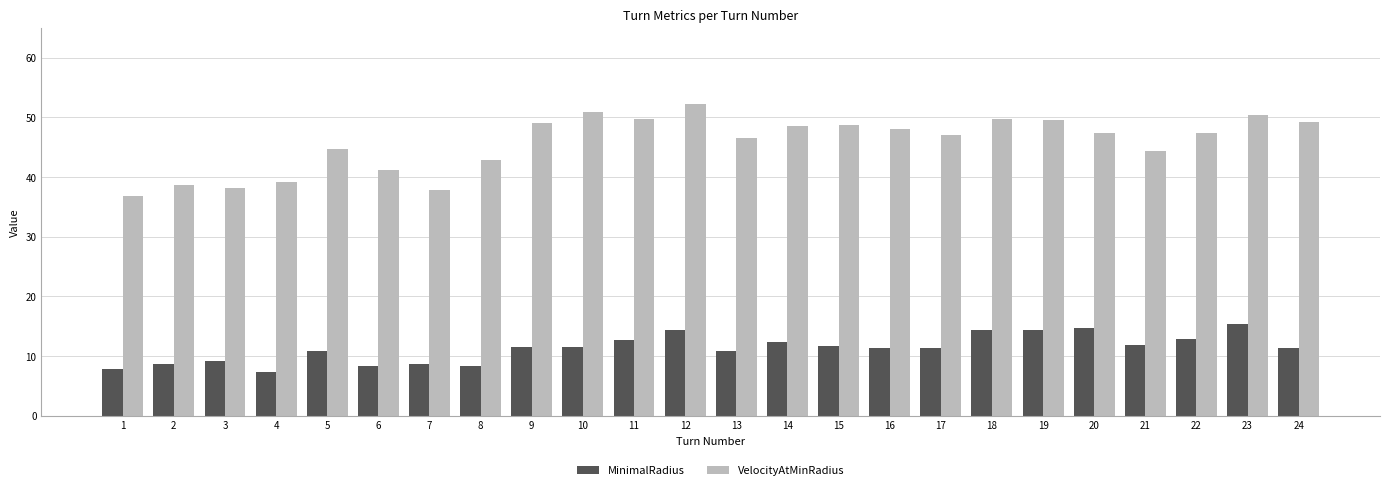

What is the value of the VelocityAtMinRadius bar at the 2nd from the left?

38.6